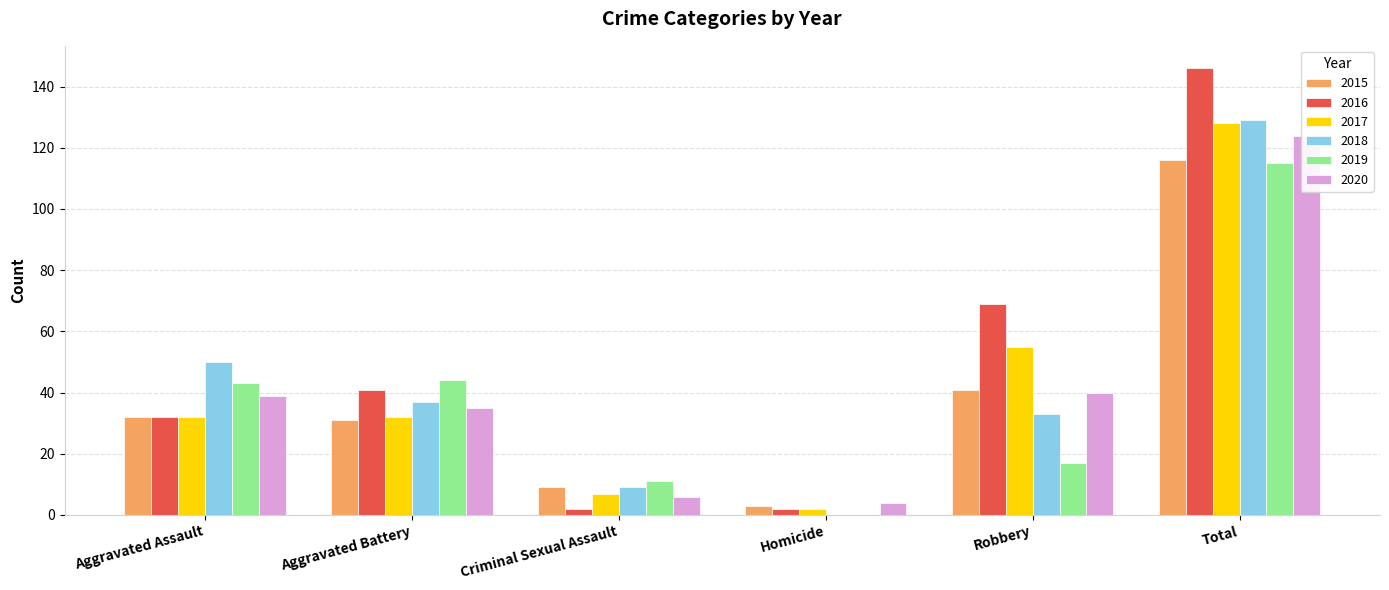

Rank the series by their maximum value, from lowest to highest.

2019, 2015, 2020, 2017, 2018, 2016